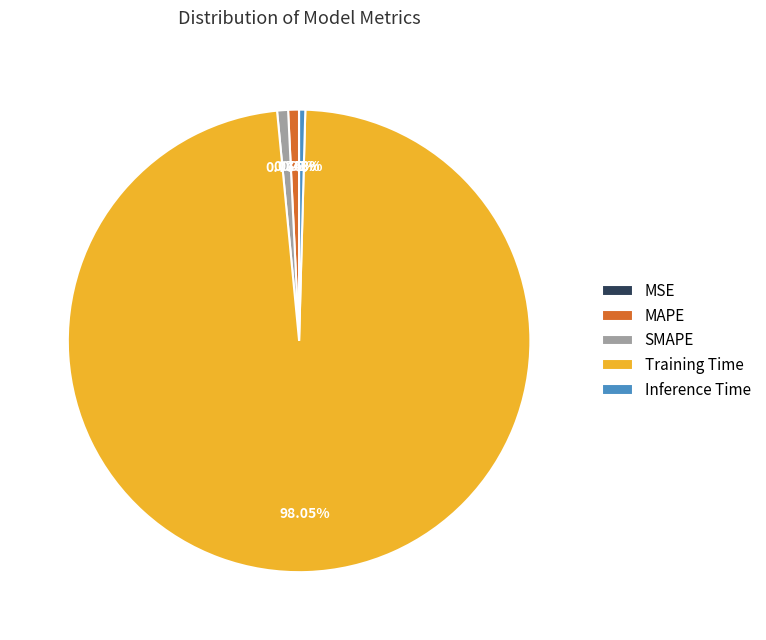

What is the majority slice?

Training Time